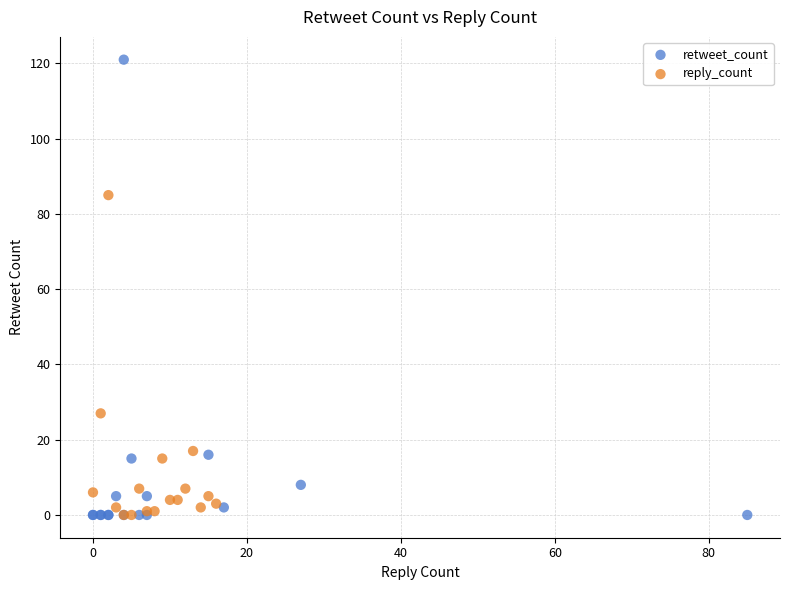

What are all the series names shown in the legend?

retweet_count, reply_count